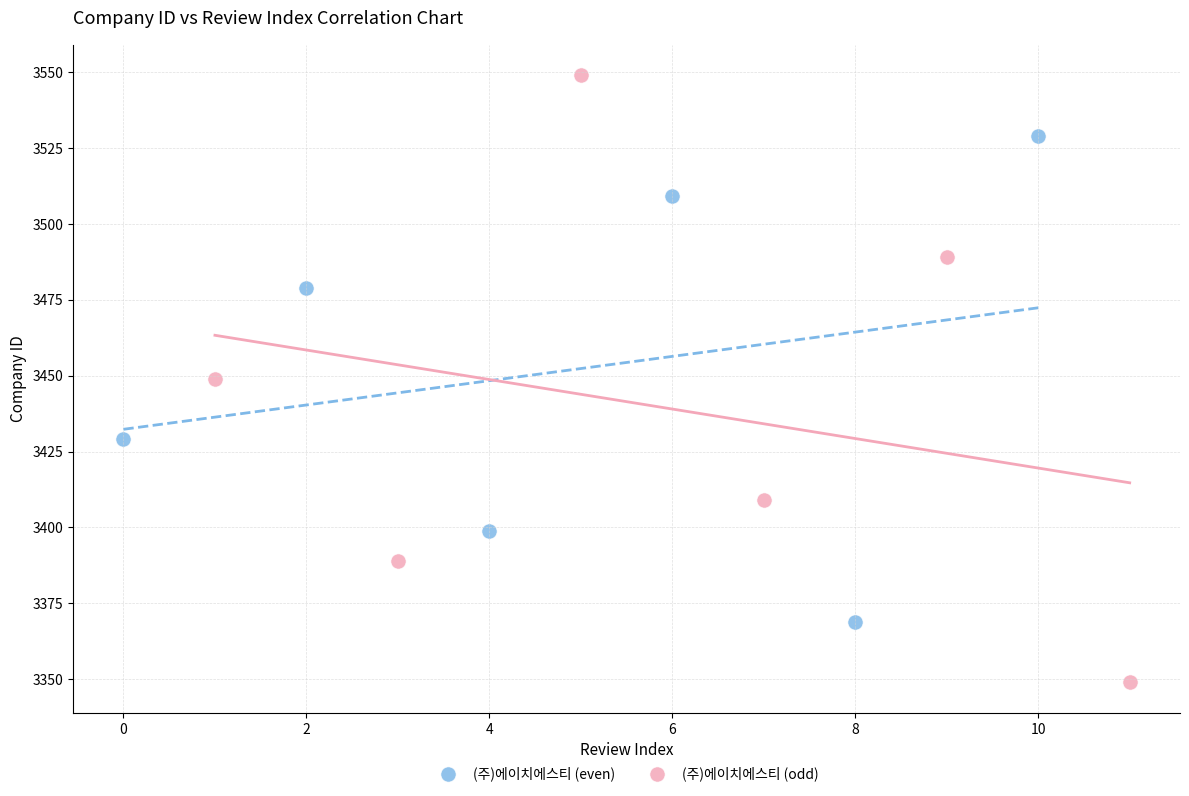

Which series reaches the maximum Y coordinate?

(주)에이치에스티 (odd)